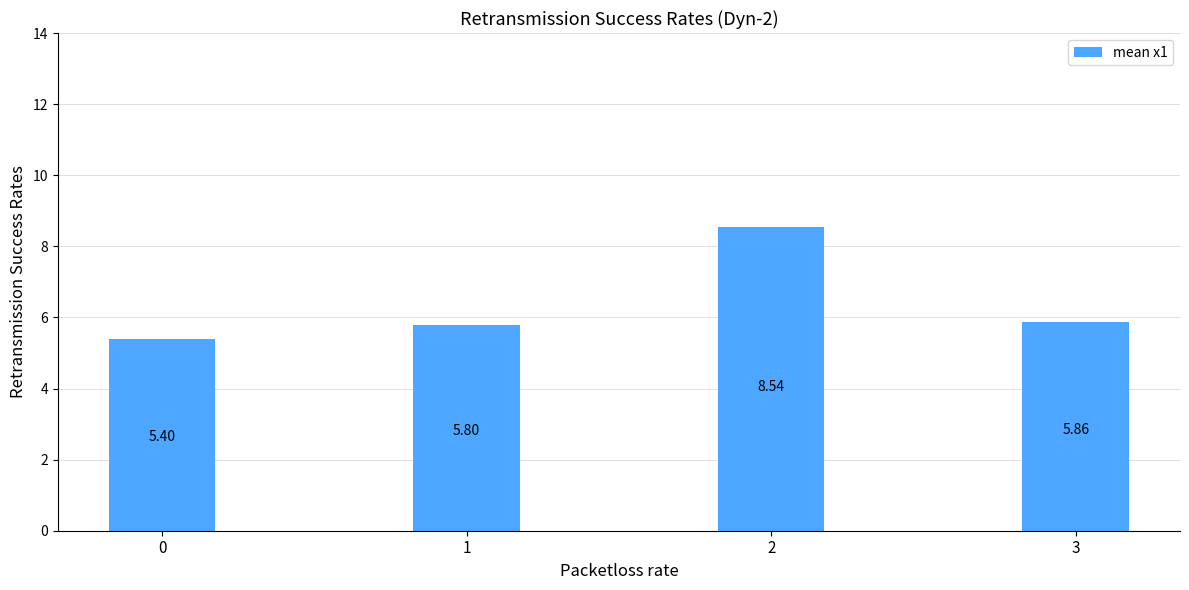

What is the sum of all values?

25.6